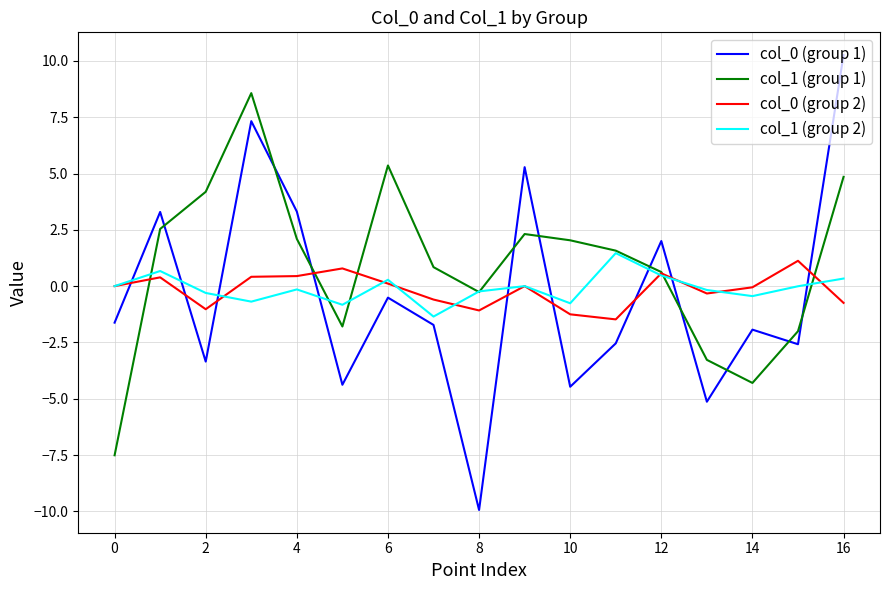

What is the minimum value for col_0 (group 2)?

-1.5